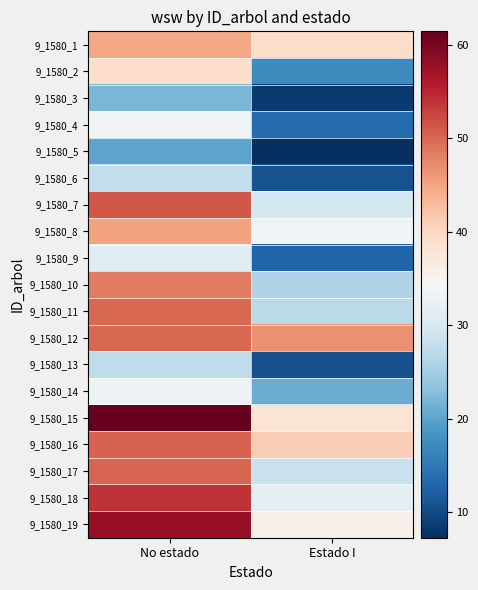

Which series has the largest total across all categories?

9_1580_15